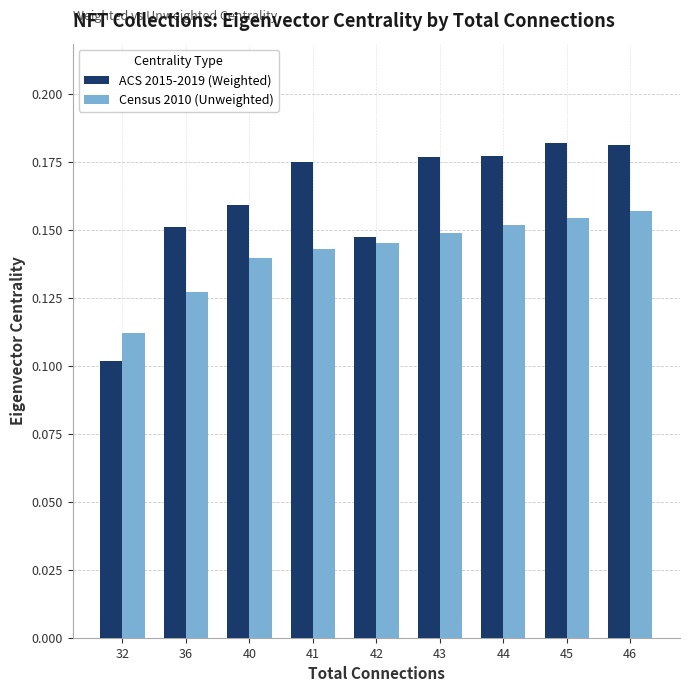

Is the value of ACS 2015-2019 (Weighted) at 42 greater than the value of Census 2010 (Unweighted) at 45?

No